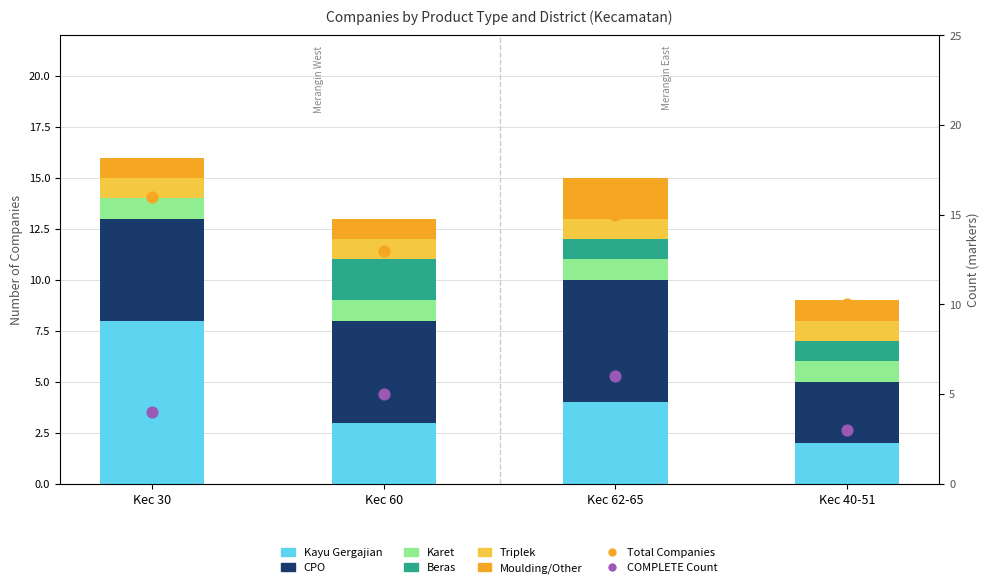

Is the value of Moulding/Other at Kec 62-65 greater than the value of Kayu Gergajian at Kec 30?

No